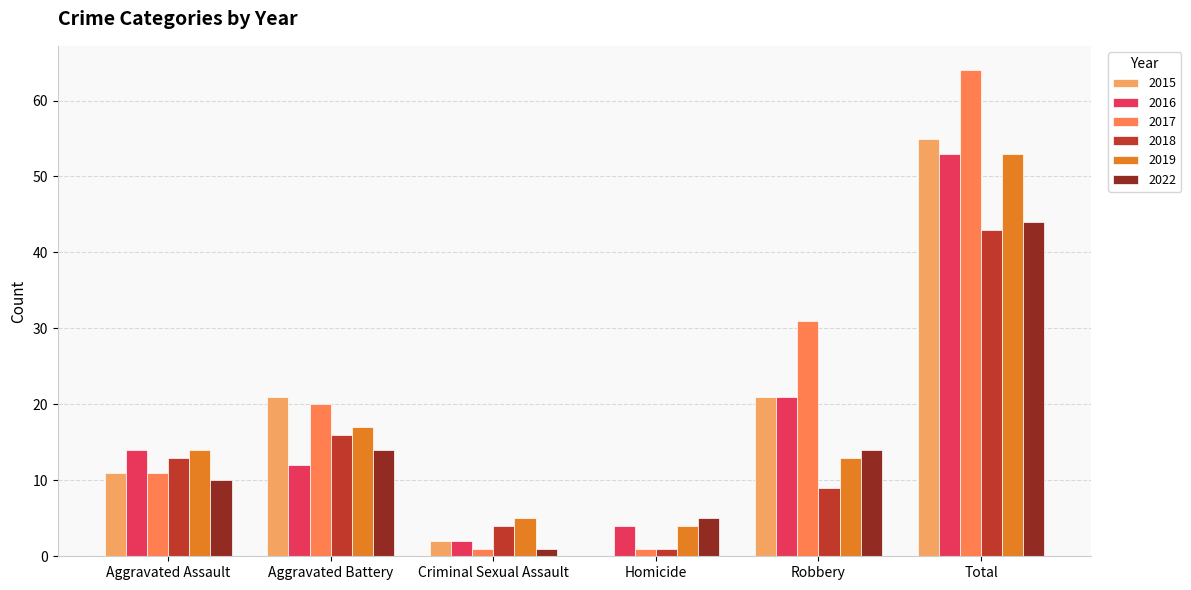

Between Robbery and Total, which series saw the biggest shift?

2019